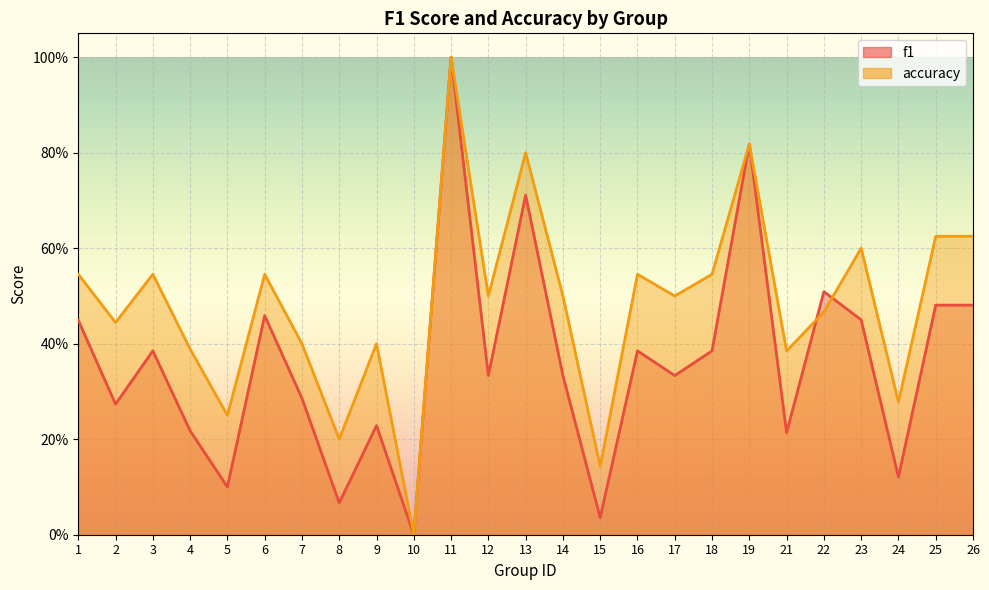

What is the average value of the f1 series?

0.4